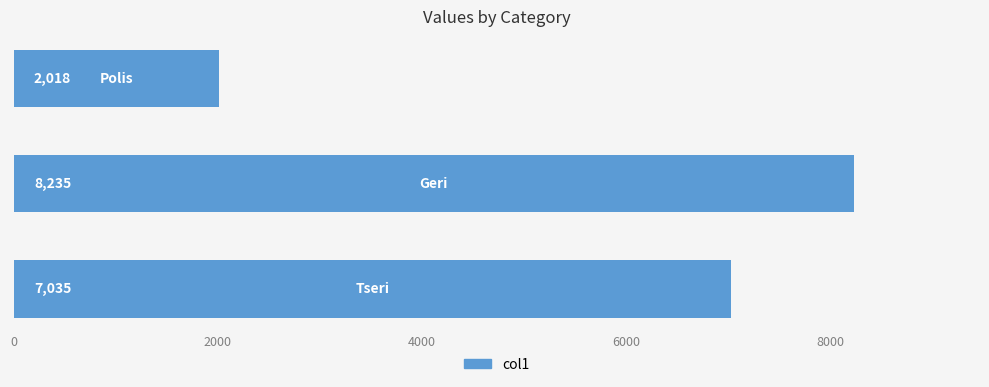

How many values are between 2018 and 8235?

3